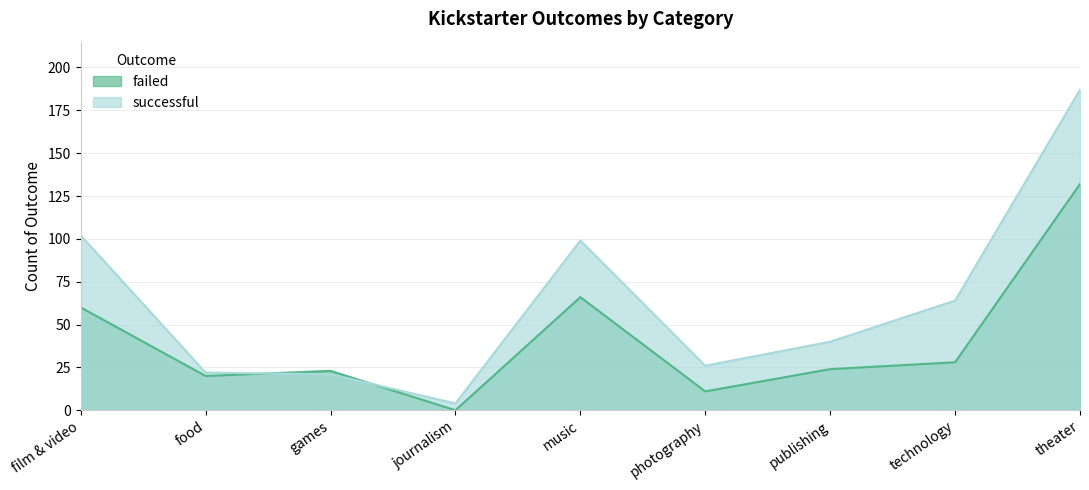

Where do successful and failed first cross each other?

food and games